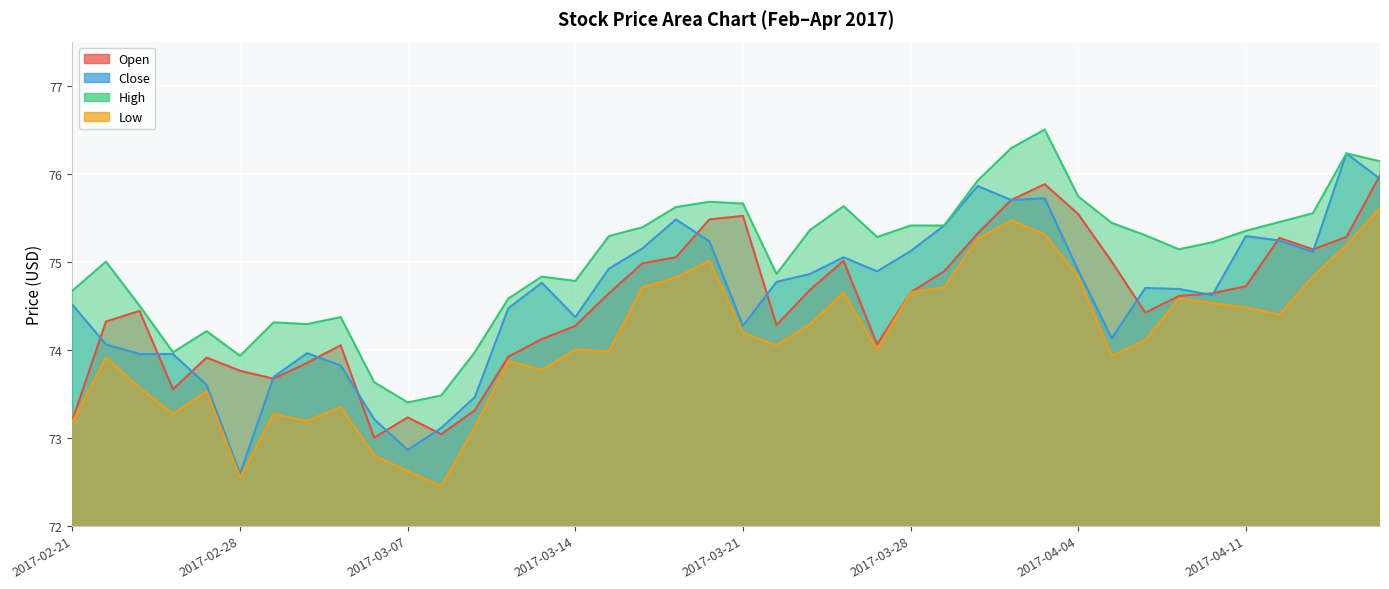

Reading left to right, what are all the values shown in this chart?

Open: 73.2	74.3	74.4	73.6	73.9	73.8	73.7	73.8	74.1	73.0	73.2	73.0	73.3	73.9	74.1	74.3	74.6	75.0	75.1	75.5	75.5	74.3	74.7	75.0	74.1	74.7	74.9	75.3	75.7	75.9	75.5	75.0	74.4	74.6	74.6	74.7	75.3	75.1	75.3	76.0
Close: 74.5	74.1	73.9	73.9	73.6	72.6	73.7	74.0	73.8	73.2	72.9	73.1	73.5	74.5	74.8	74.4	74.9	75.2	75.5	75.2	74.3	74.8	74.9	75.1	74.9	75.1	75.4	75.9	75.7	75.7	74.9	74.1	74.7	74.7	74.6	75.3	75.2	75.1	76.2	75.9
High: 74.7	75.0	74.5	74.0	74.2	73.9	74.3	74.3	74.4	73.6	73.4	73.5	74.0	74.6	74.8	74.8	75.3	75.4	75.6	75.7	75.7	74.9	75.4	75.6	75.3	75.4	75.4	75.9	76.3	76.5	75.7	75.4	75.3	75.1	75.2	75.3	75.4	75.6	76.2	76.1
Low: 73.2	73.9	73.6	73.3	73.5	72.6	73.3	73.2	73.3	72.8	72.6	72.4	73.1	73.9	73.8	74.0	74.0	74.7	74.8	75.0	74.2	74.1	74.3	74.7	74.0	74.7	74.7	75.3	75.5	75.3	74.8	73.9	74.1	74.6	74.5	74.5	74.4	74.8	75.2	75.6